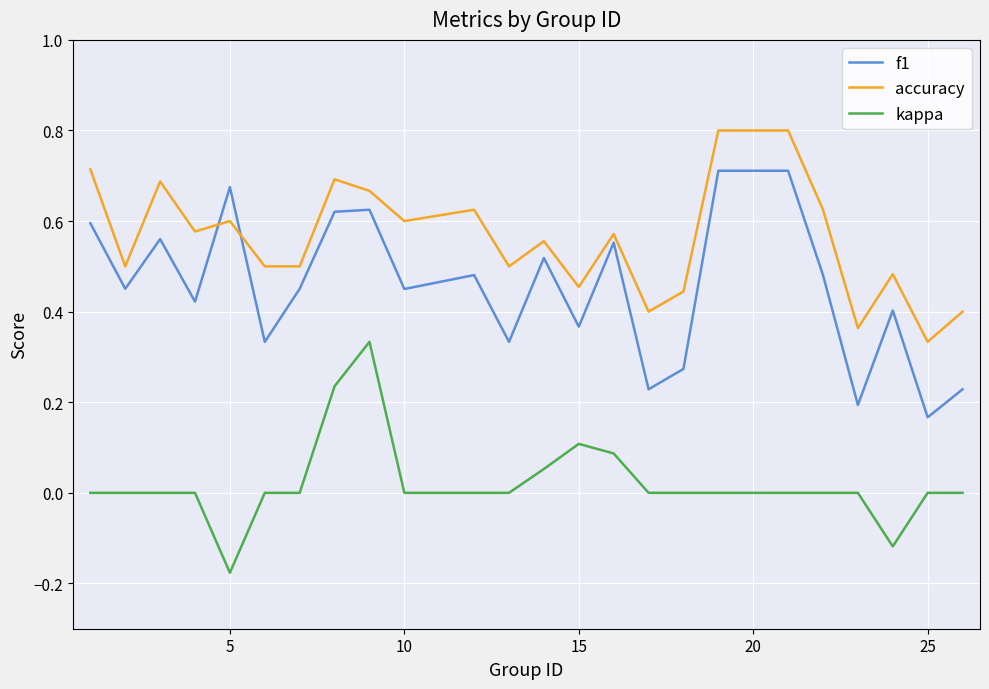

What is the greatest value displayed?

0.8